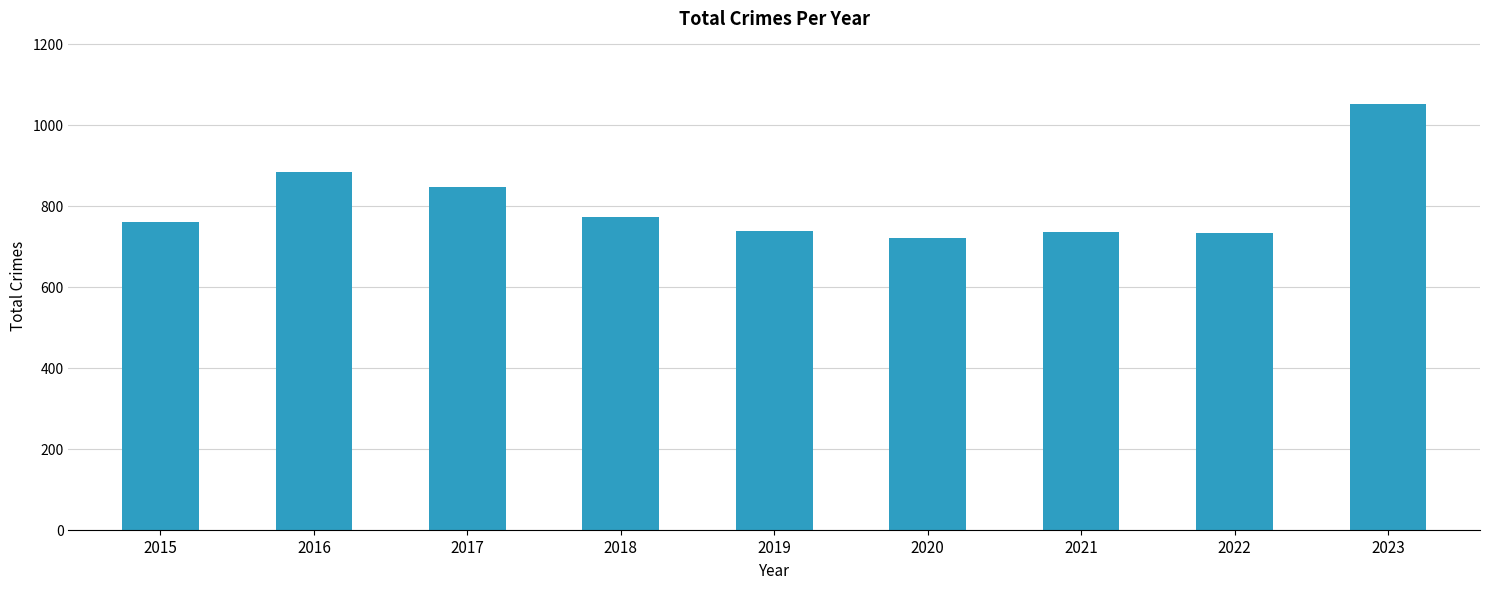

Which category has the highest value across all series?

2023